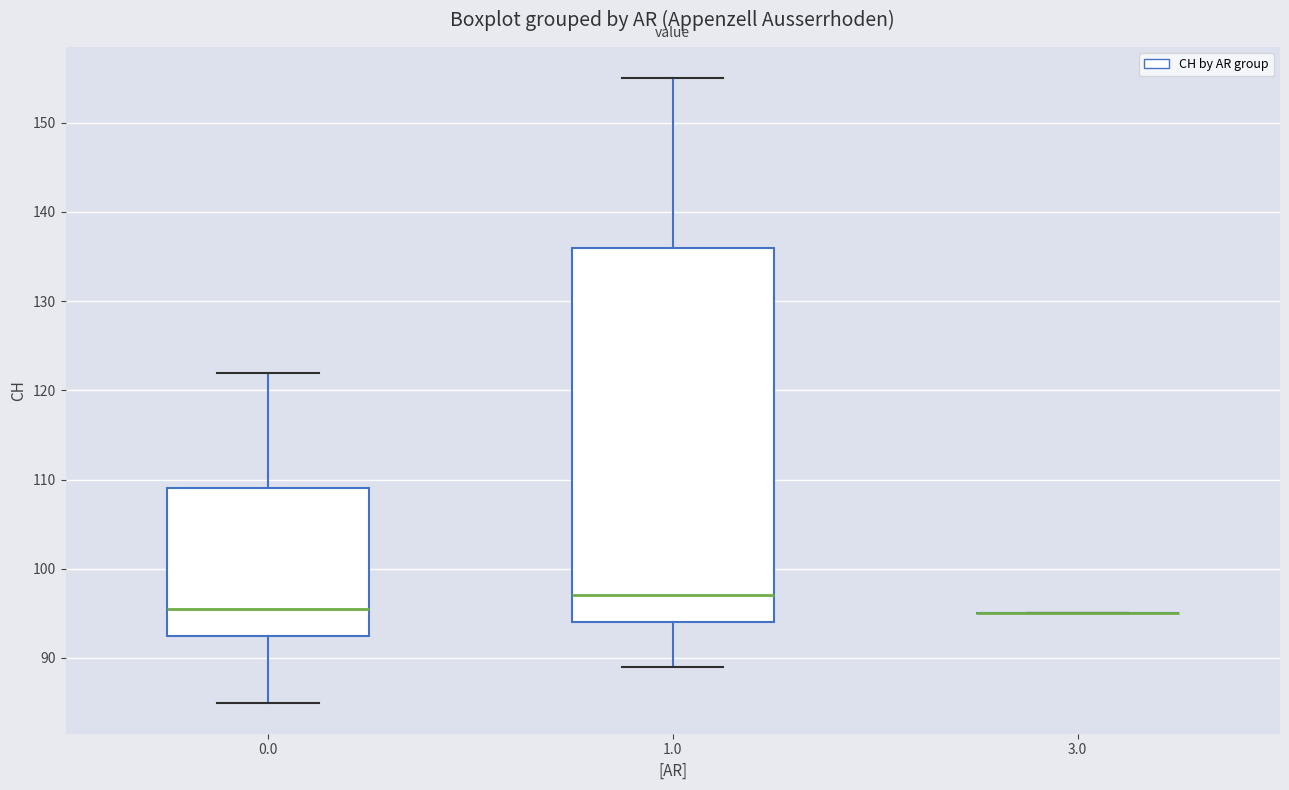

Reading left to right, read every box against the y-axis: the position of its median line, the range the box covers, and the ends of its whiskers. The values are not printed on the chart, so give them approximately, as read against the axis.

0.0: median 96, box 93 to 109, whiskers 85 to 122
1.0: median 97, box 94 to 136, whiskers 89 to 155
3.0: box collapsed to a line at 95, whiskers 95 to 95